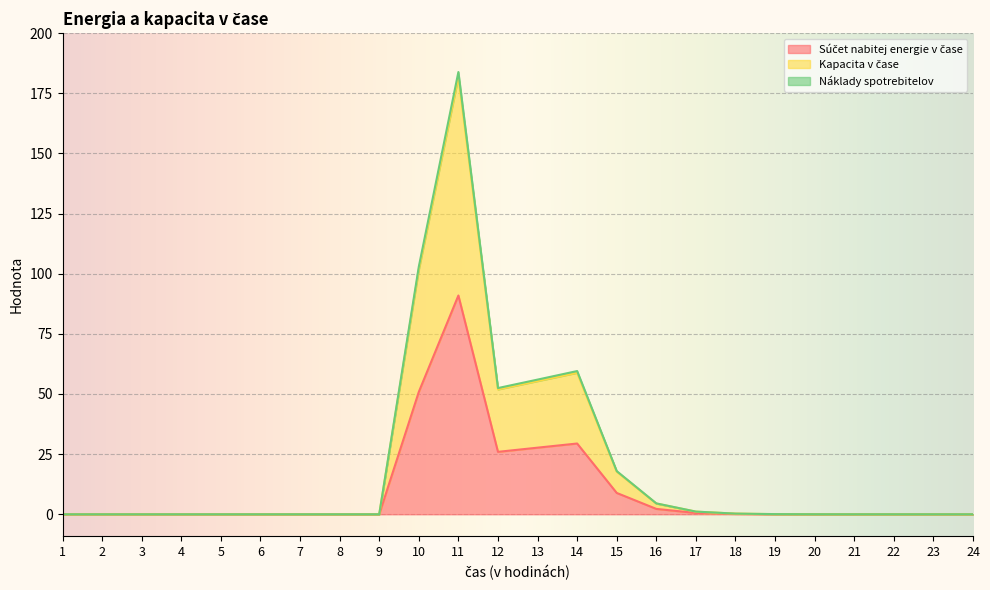

At which category is the sum across all series the highest?

11